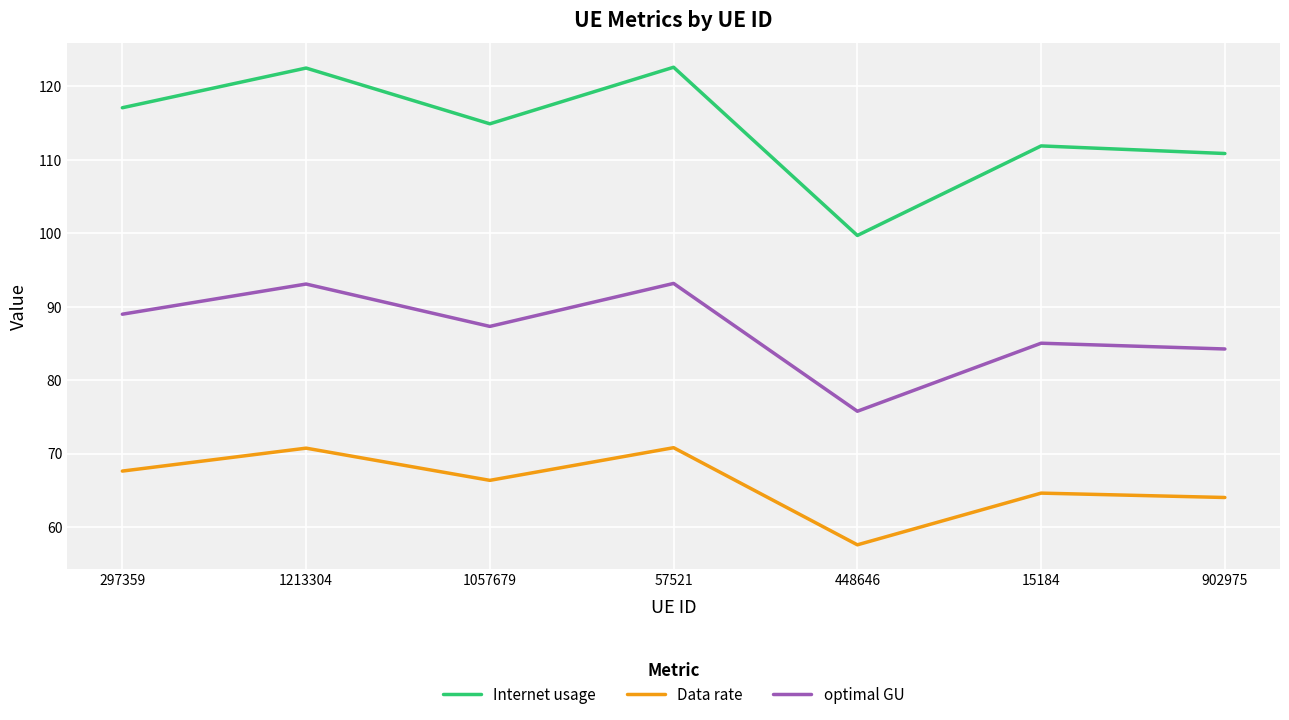

True or false: Data rate and Internet usage intersect in this chart.

False